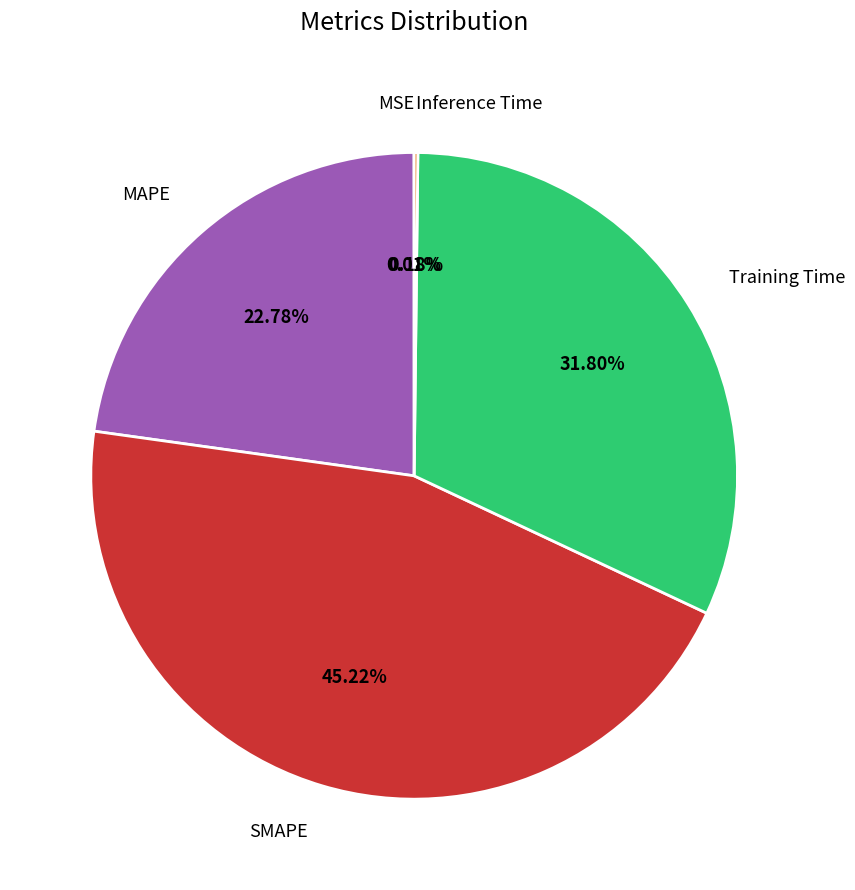

What is the largest slice in the pie chart?

SMAPE